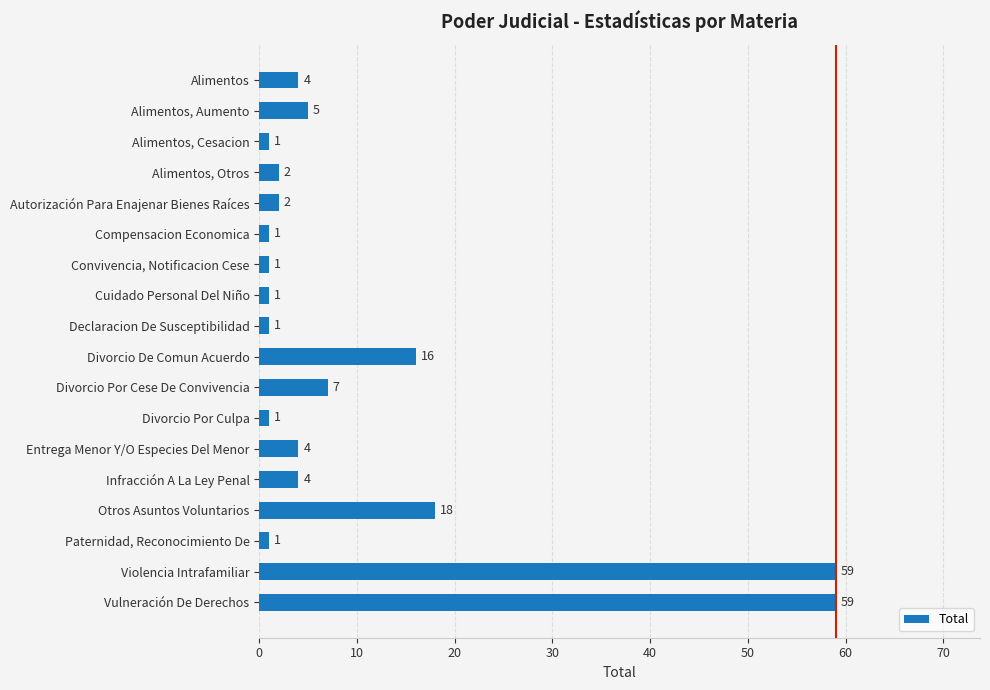

What is the label of the 5th bar from the top?

Autorización Para Enajenar Bienes Raíces